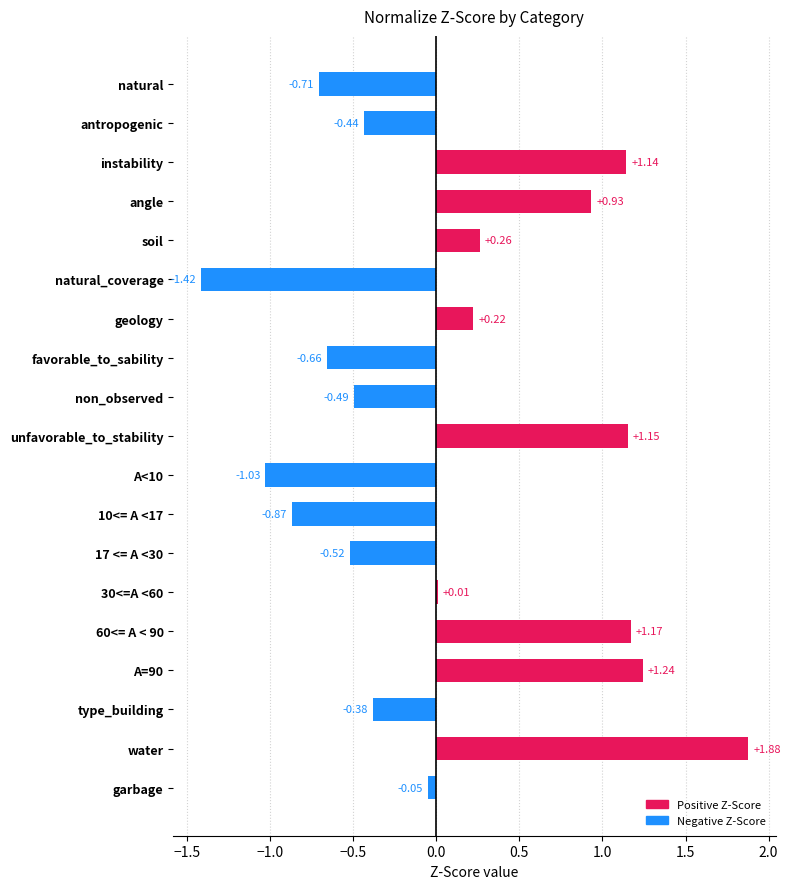

Approximately how many times larger is the value at angle compared to unfavorable_to_stability?

0.8